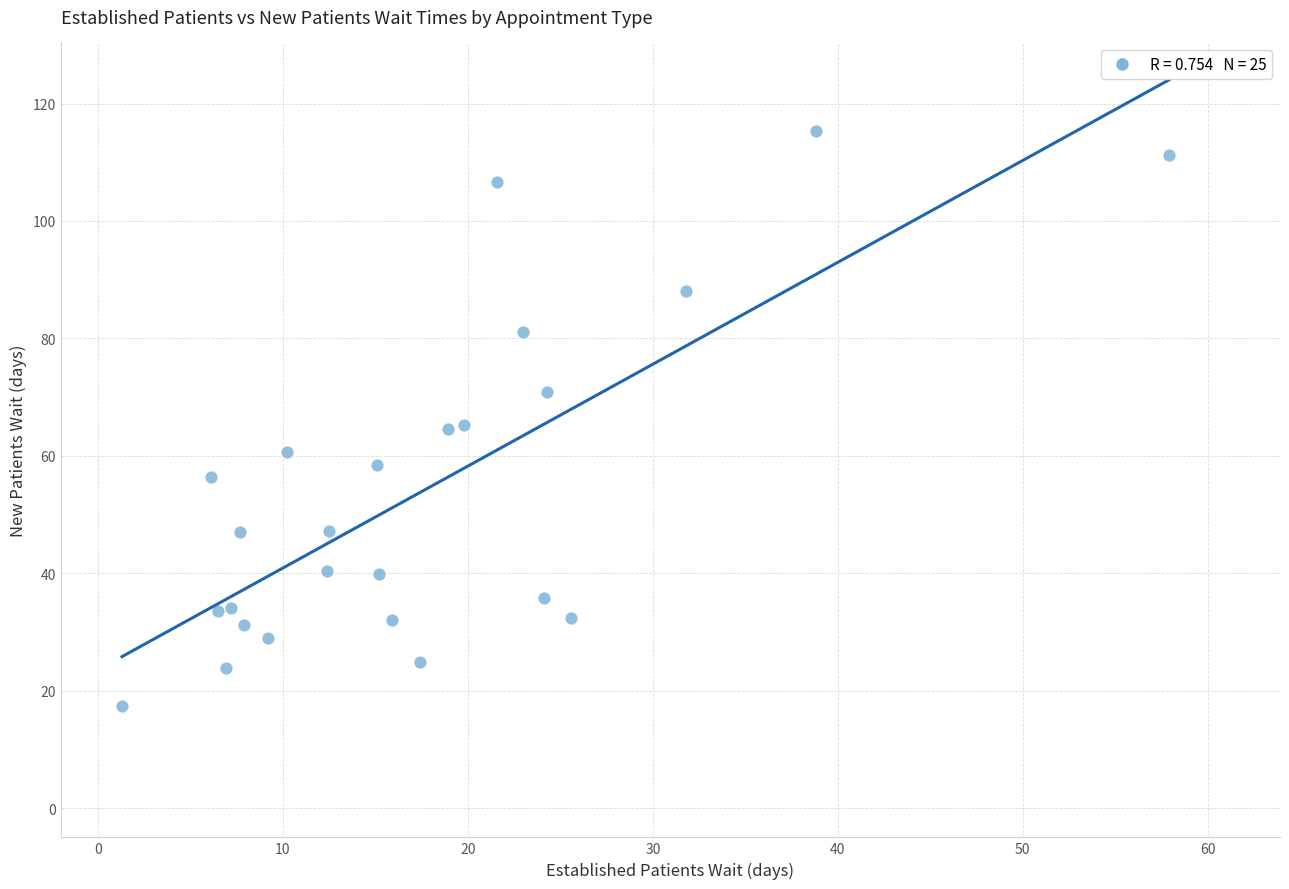

What is the range of X values (max minus min)?

56.6